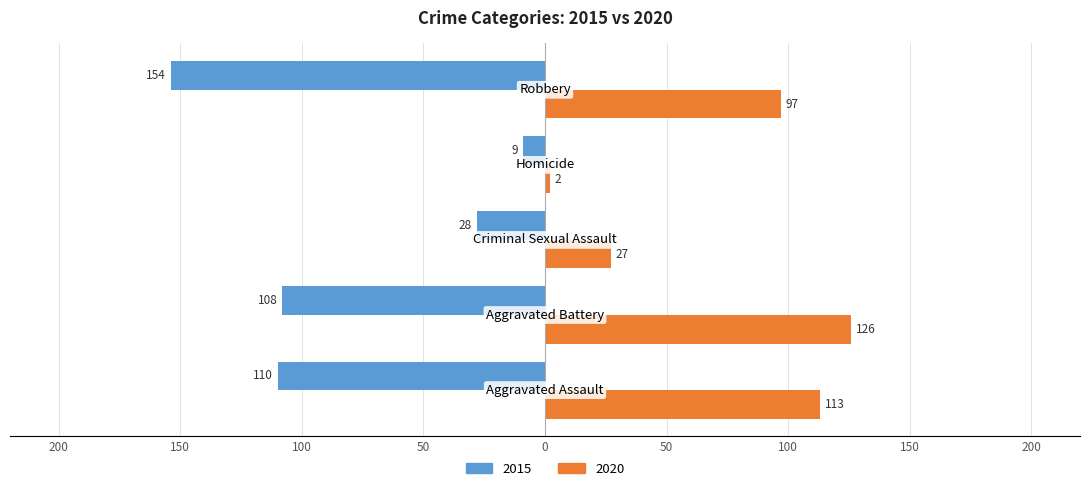

What are all the series names shown in the legend?

2015, 2020